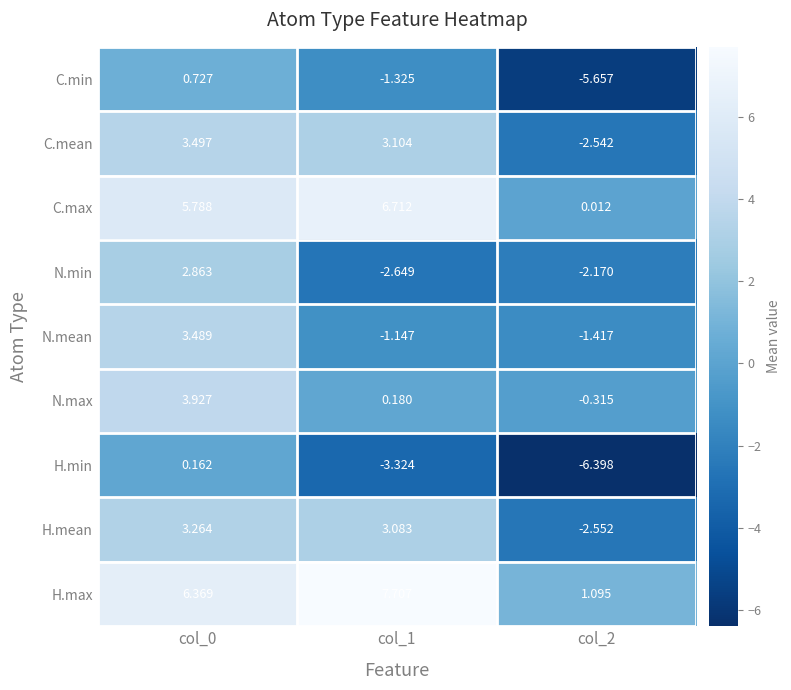

Which category has the lowest value across all series?

col_2